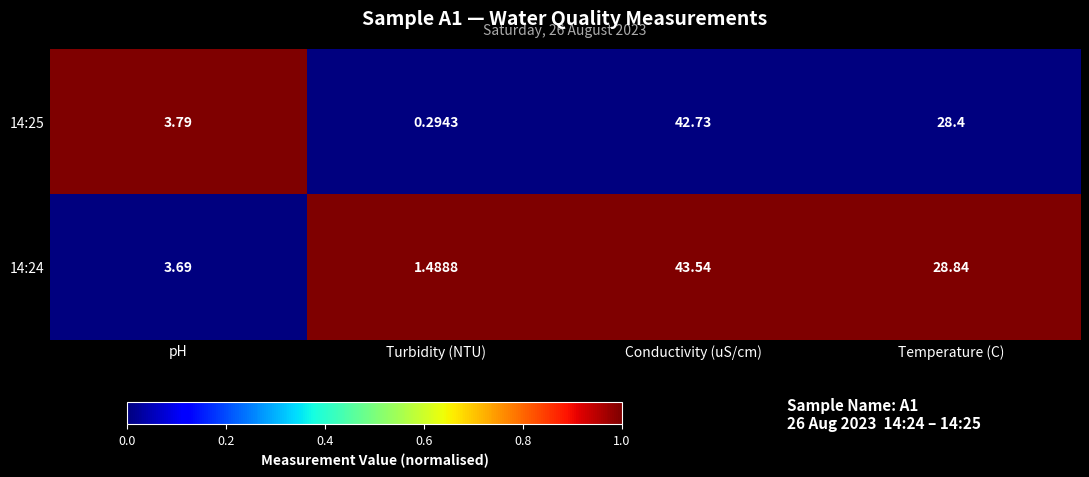

At how many categories does at least one series exceed 0?

4